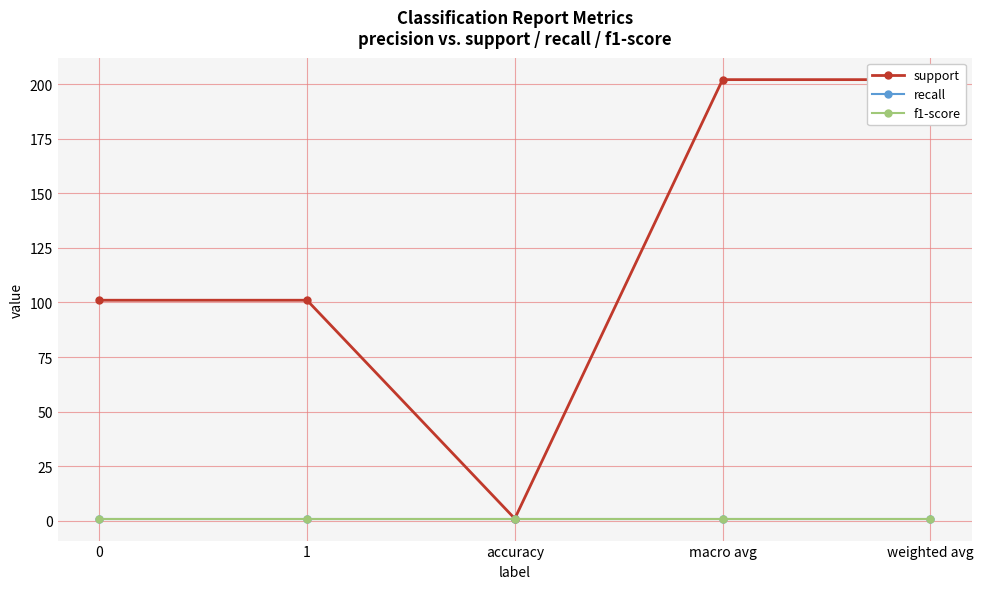

What is the difference between the highest and lowest values at 1?

100